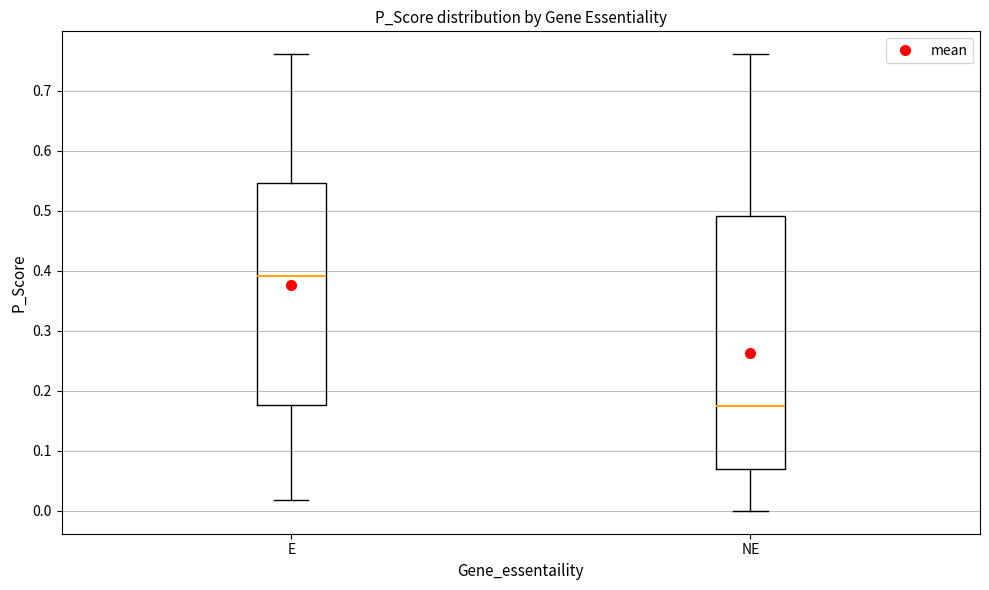

Reading left to right, transcribe this box plot: for each box, give where its median line is, the range the box spans, and where its two whiskers end, as read against the y-axis. The values are not printed on the chart, so give them approximately, as read against the axis.

E: median 0.39, box 0.18 to 0.55, whiskers 0.02 to 0.76
NE: median 0.17, box 0.07 to 0.49, whiskers 0.00 to 0.76